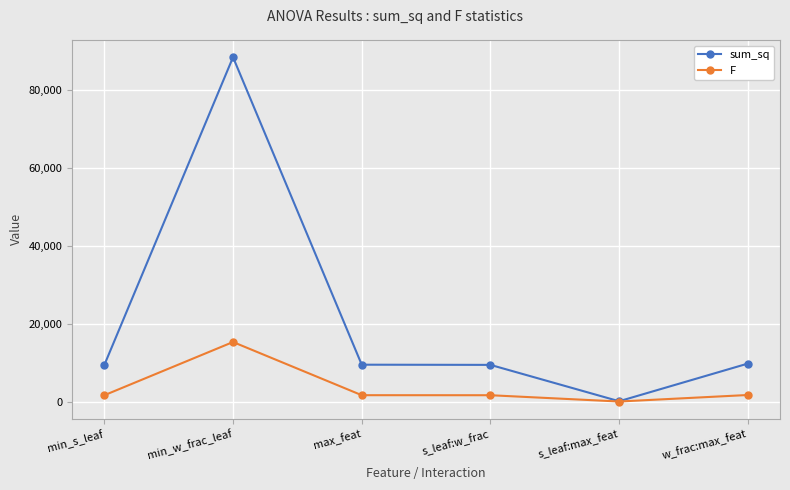

True or false: sum_sq has a value of 13027.1 at max_feat.

False